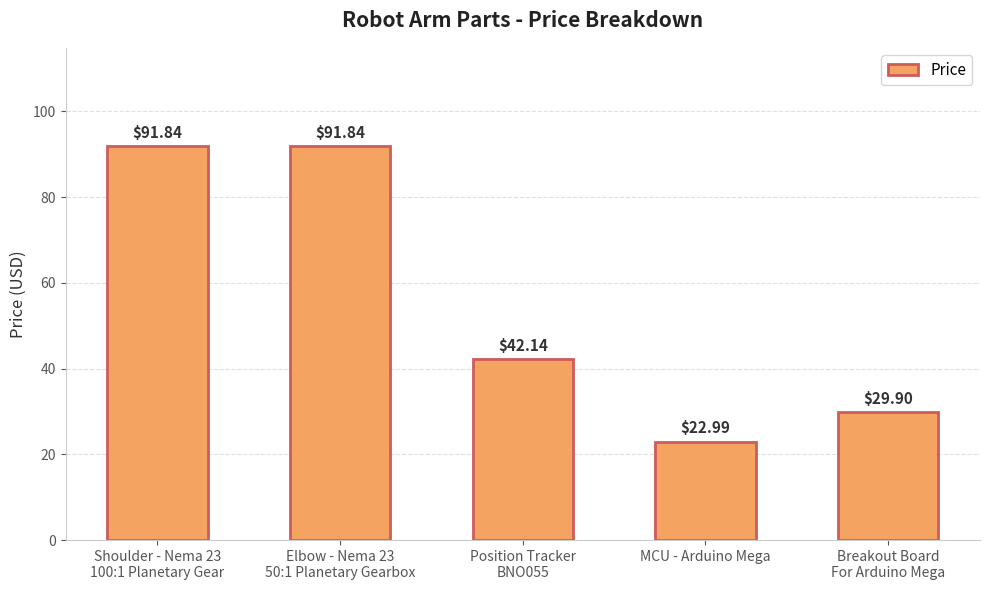

Is it true that the value at Breakout Board
For Arduino Mega is 29.9?

True